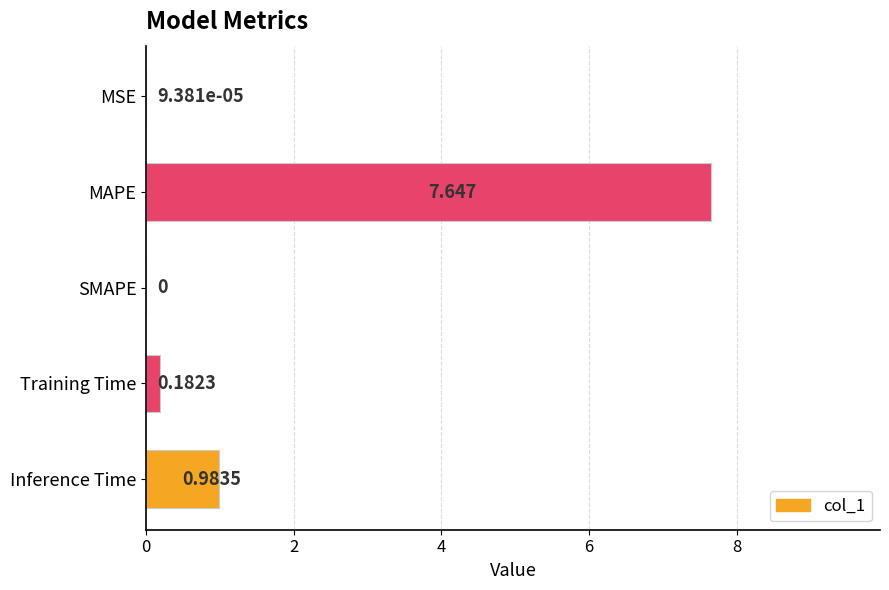

Where is the data nearest to the value 3?

Inference Time